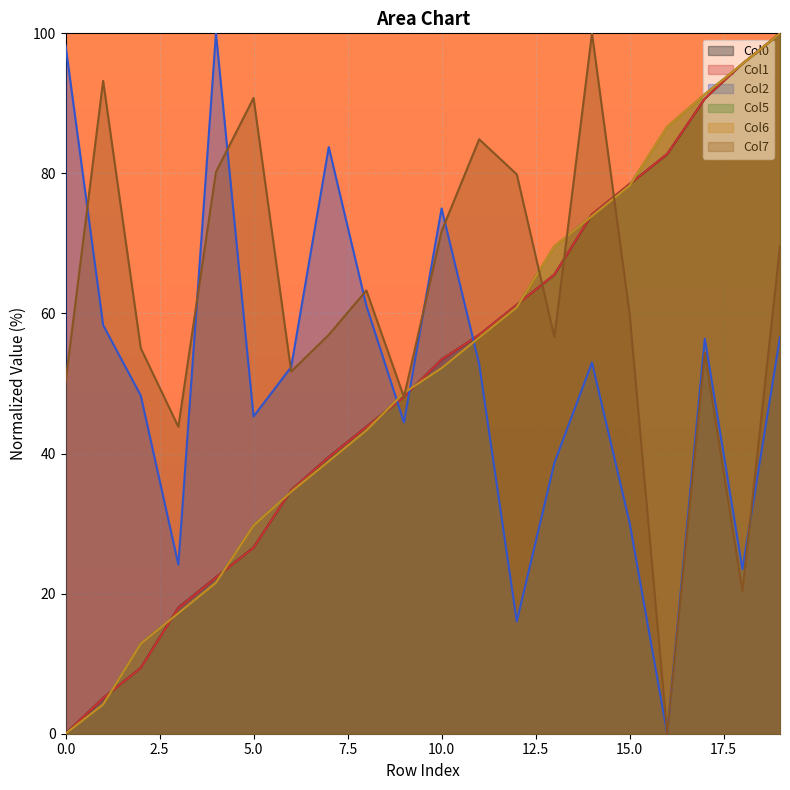

Which series has the largest total across all categories?

Col7